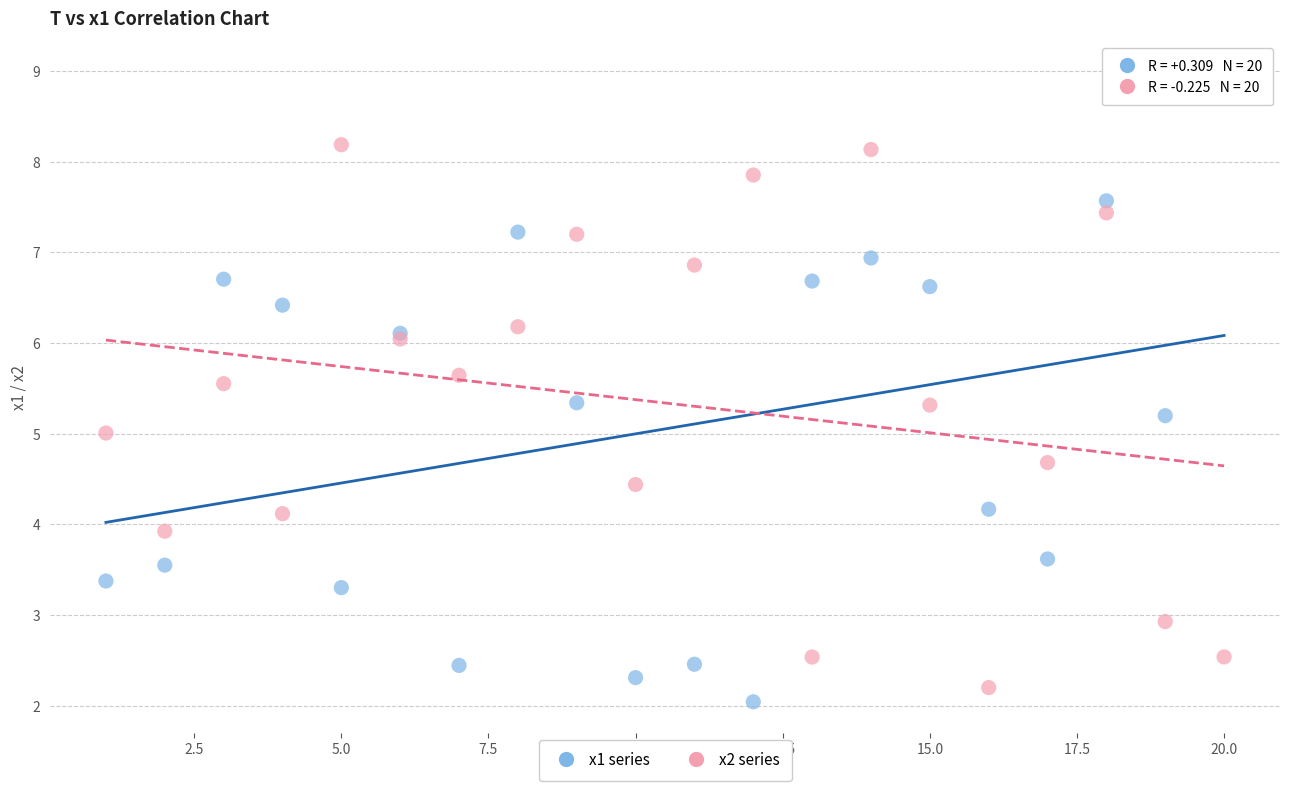

Which series has the largest Y range (max minus min)?

x1 series